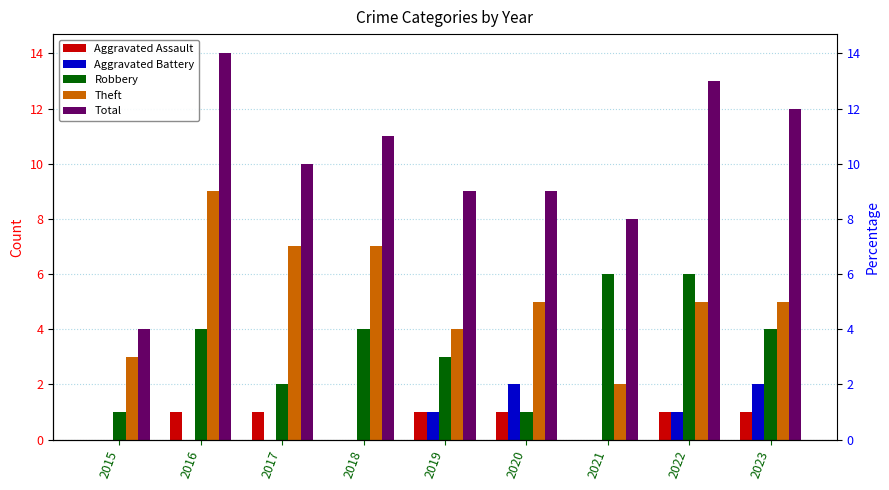

The Aggravated Assault series shows 0 at 2021. True or false?

True